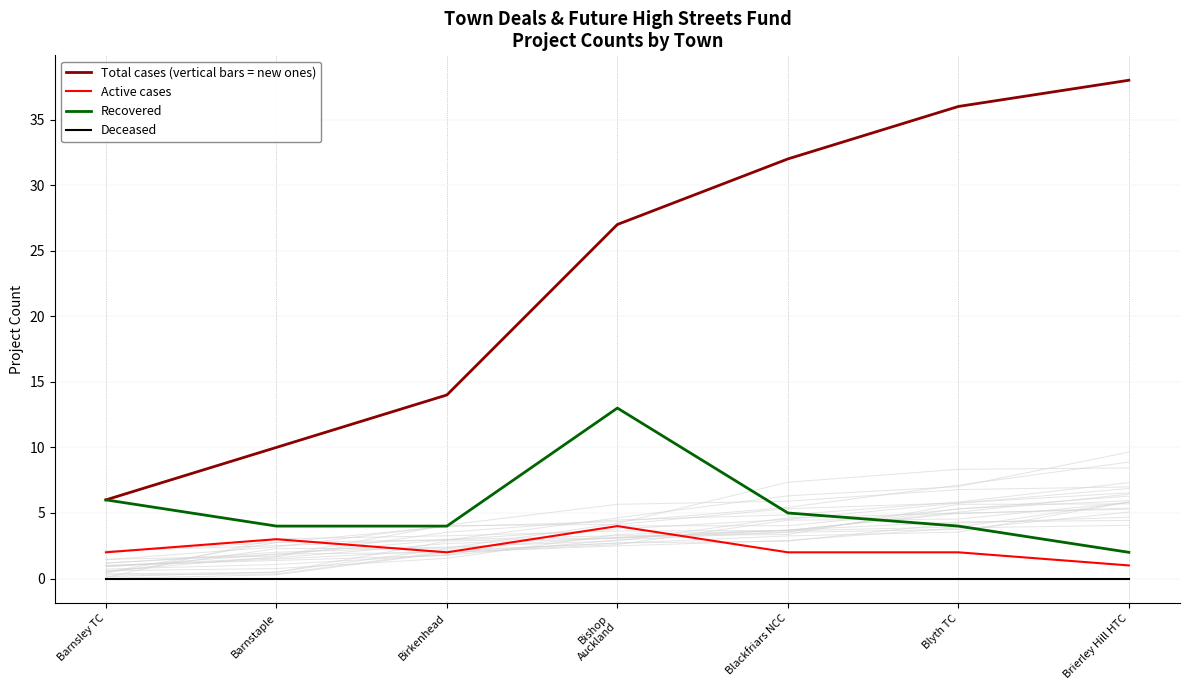

Which series changed the most between Barnsley TC and Birkenhead?

Total cases (vertical bars = new ones)